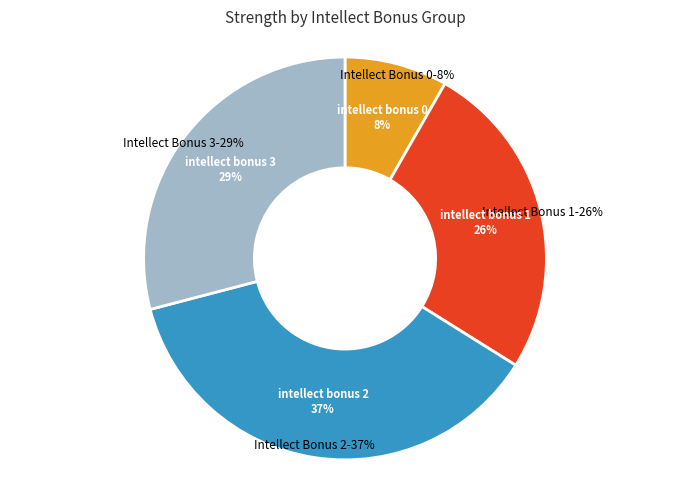

How many slices are in this pie chart?

4